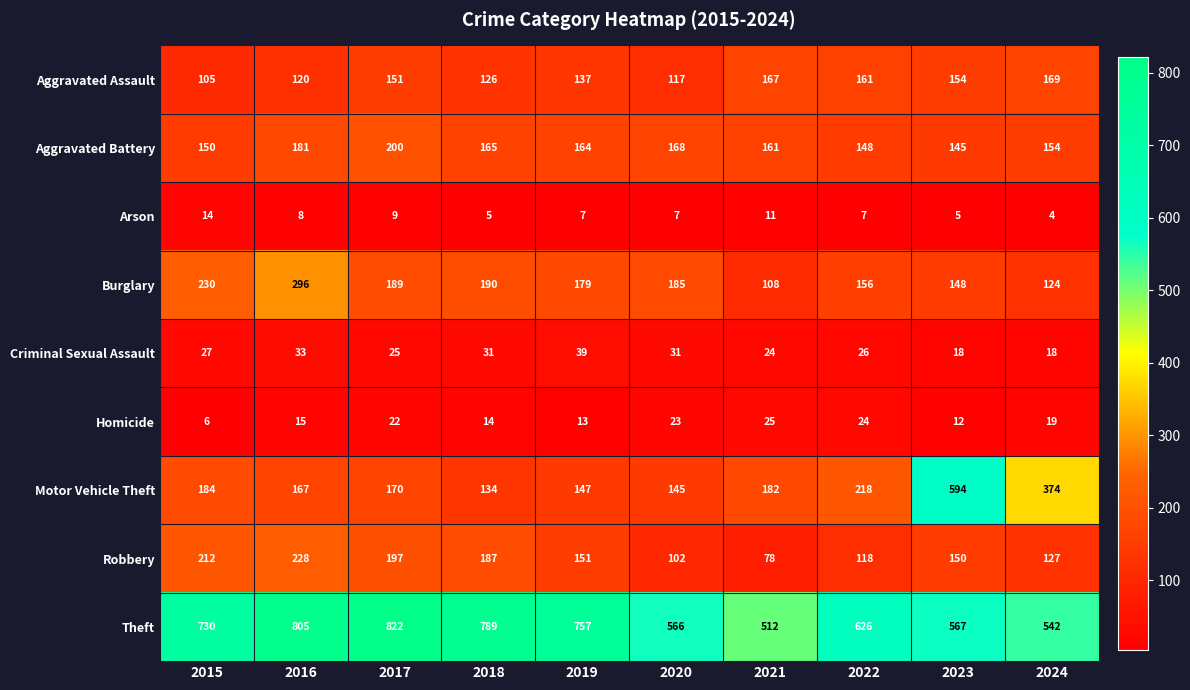

What is the difference between the second highest and minimum values in the Aggravated Battery series?

36